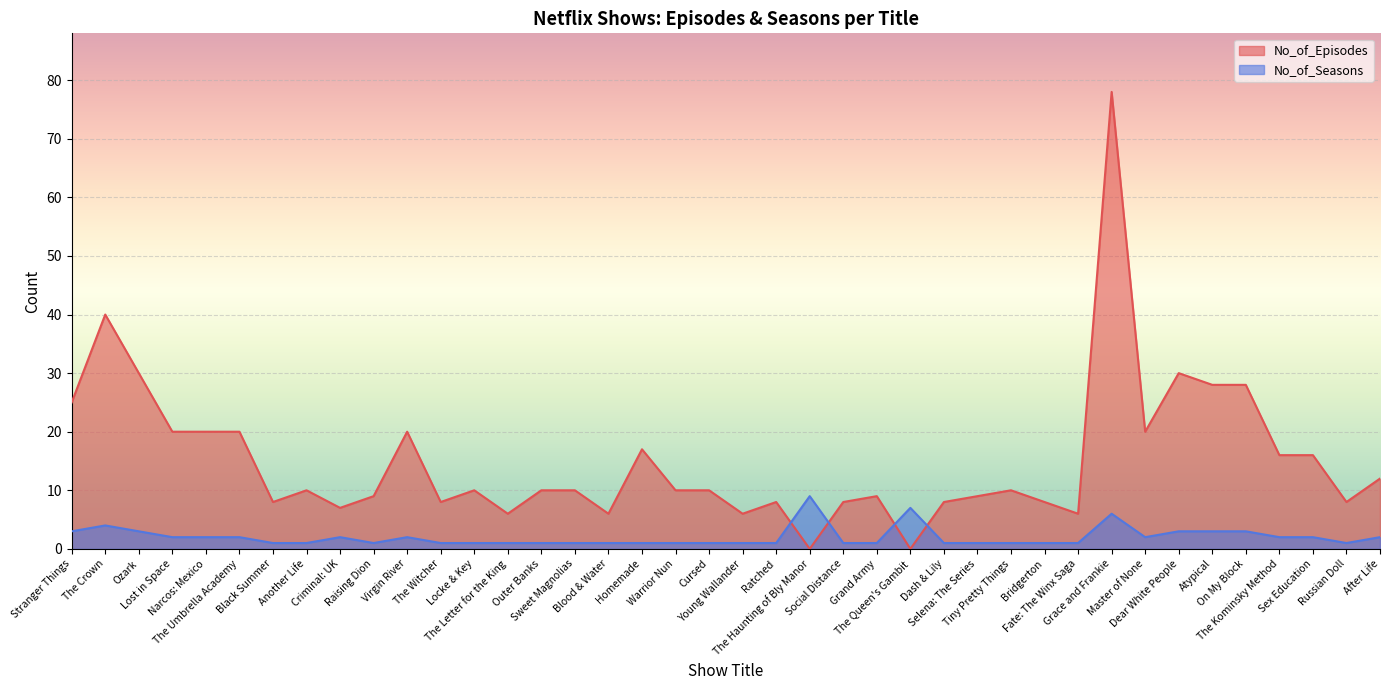

At how many categories does at least one series exceed 50?

1